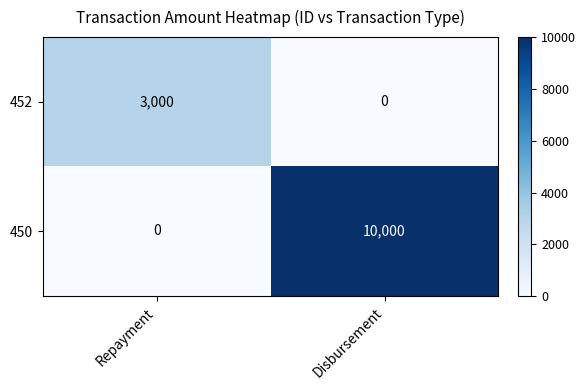

Reading right to left, transcribe all the data shown in this chart.

452: 0	3000
450: 10000	0